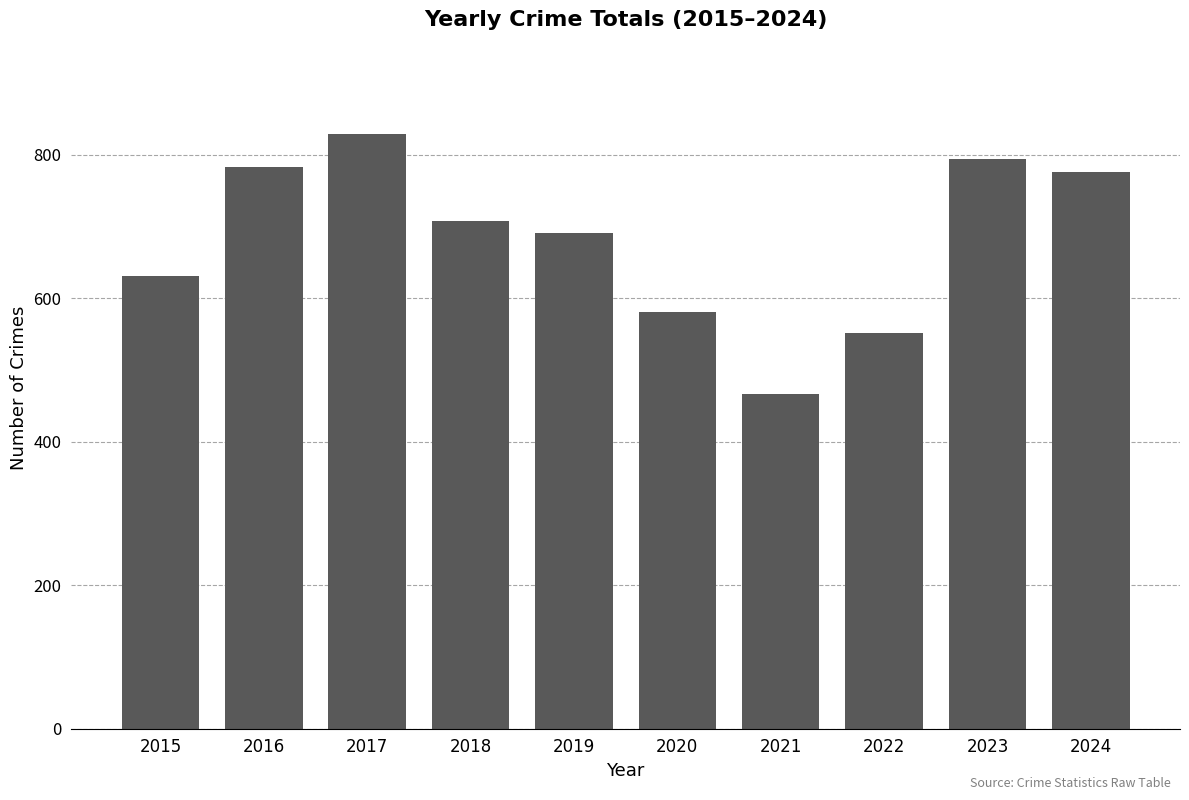

Reading left to right, extract all data points from this chart.

631	782	829	707	691	580	466	552	794	775